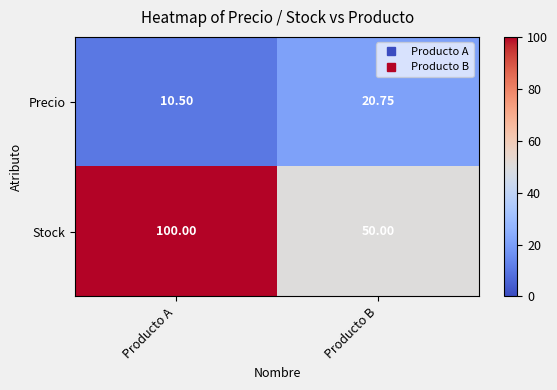

Which series has the largest total across all categories?

Stock